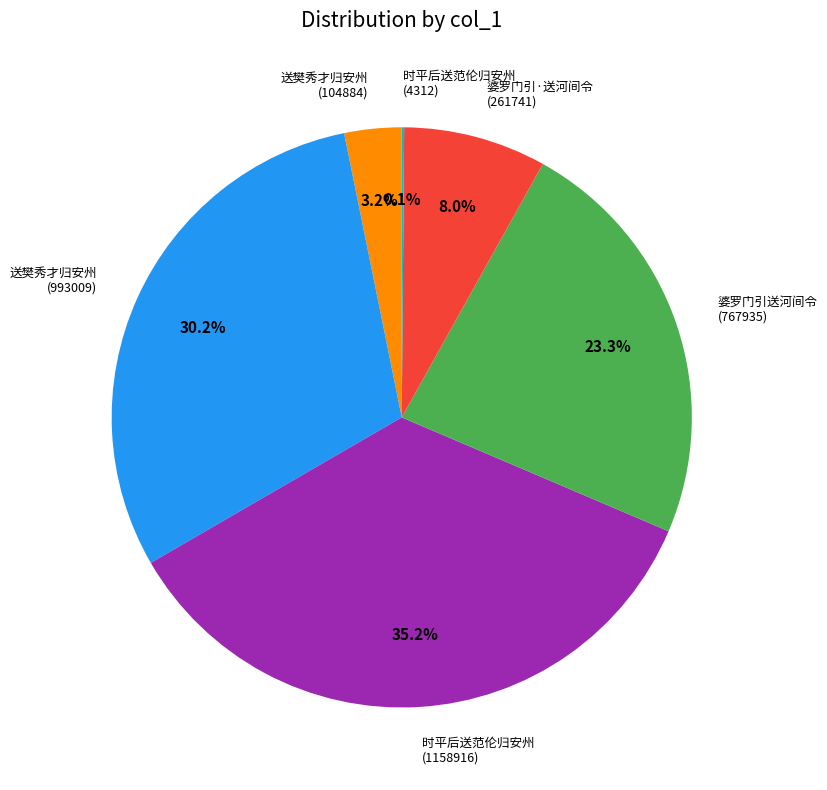

Is there a majority slice in this chart?

No